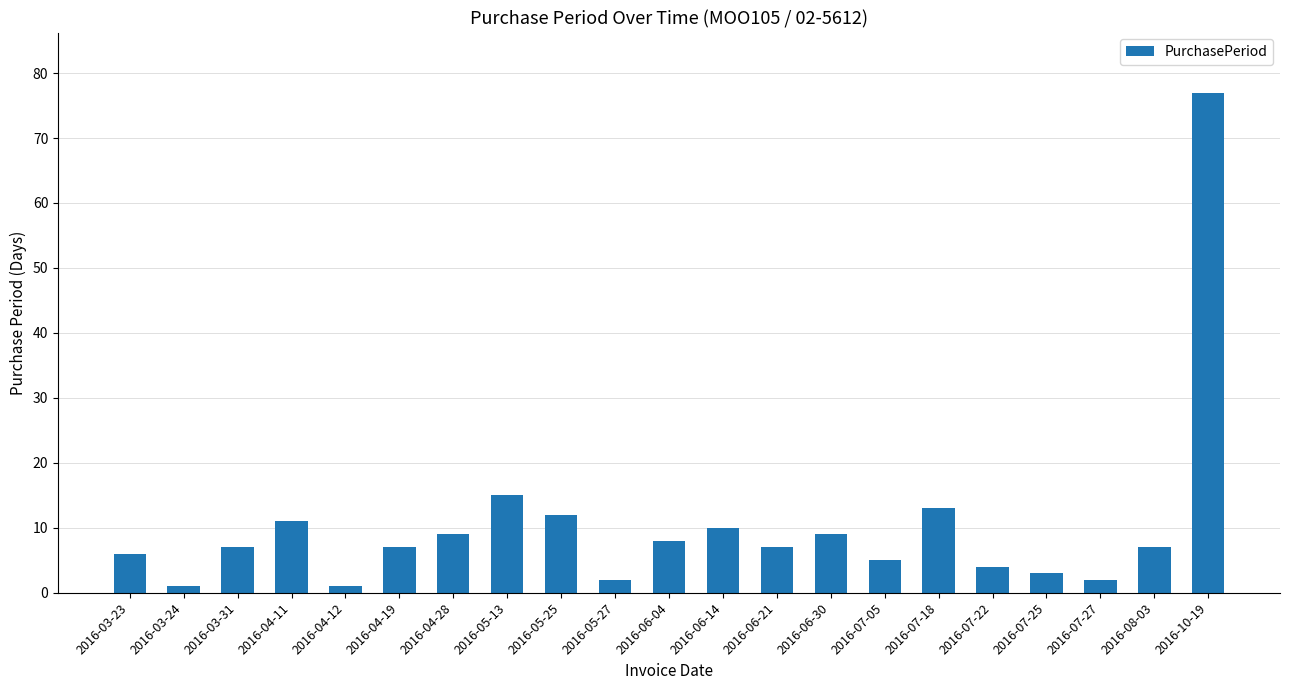

Is it true that the value at 2016-03-31 is 7?

True